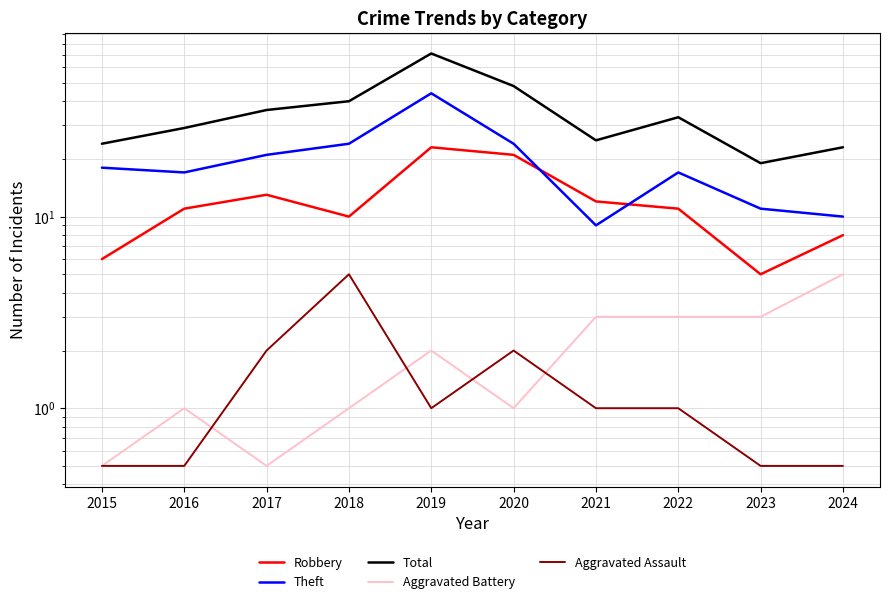

What is the average value of the Theft series?

19.5